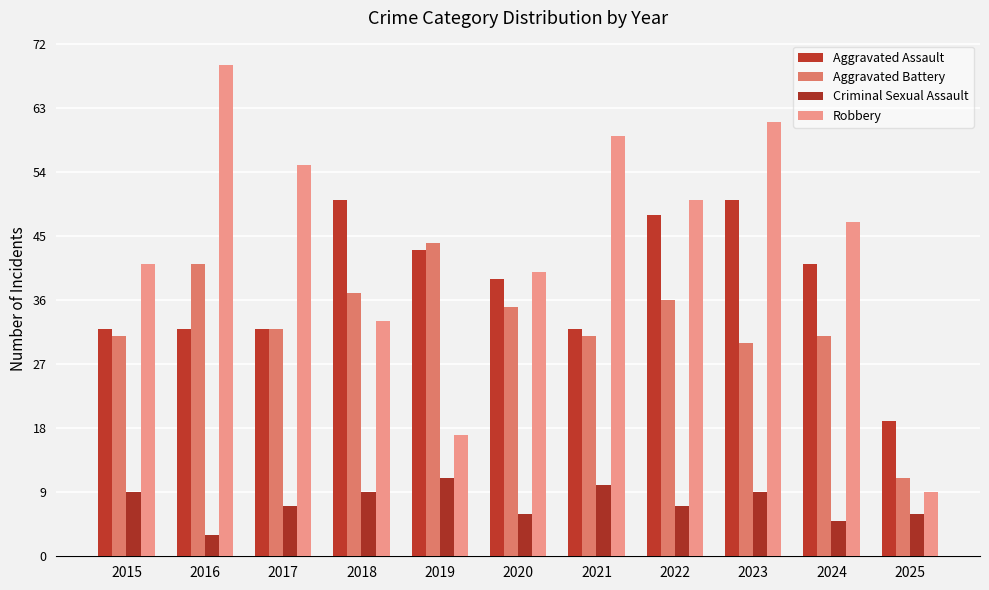

True or false: Aggravated Battery has a value of 65 at 2016.

False